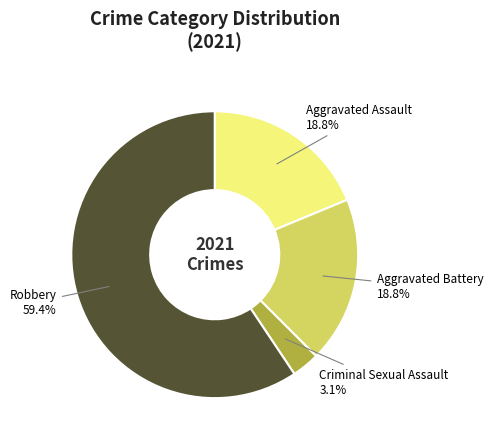

To the nearest percent, what is the difference between the Aggravated Assault and Criminal Sexual Assault slice percentages?

16%